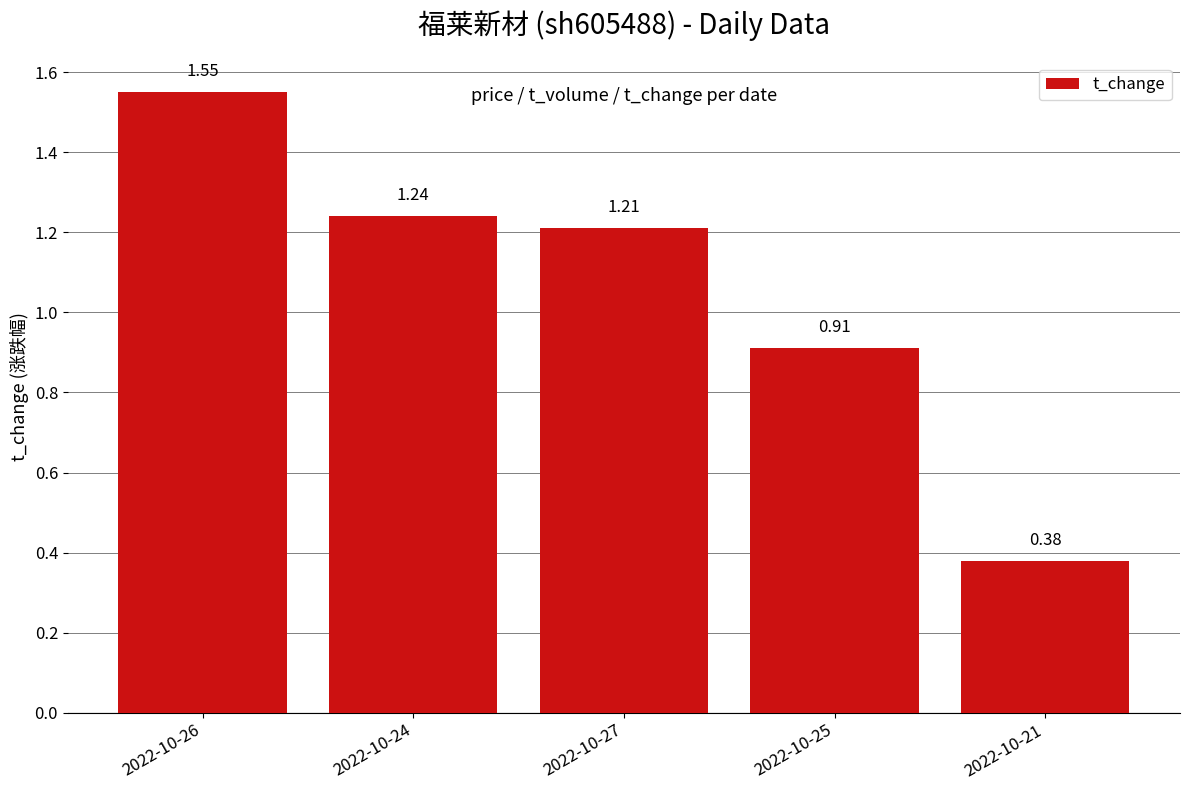

Which category has the highest value across all series?

2022-10-26